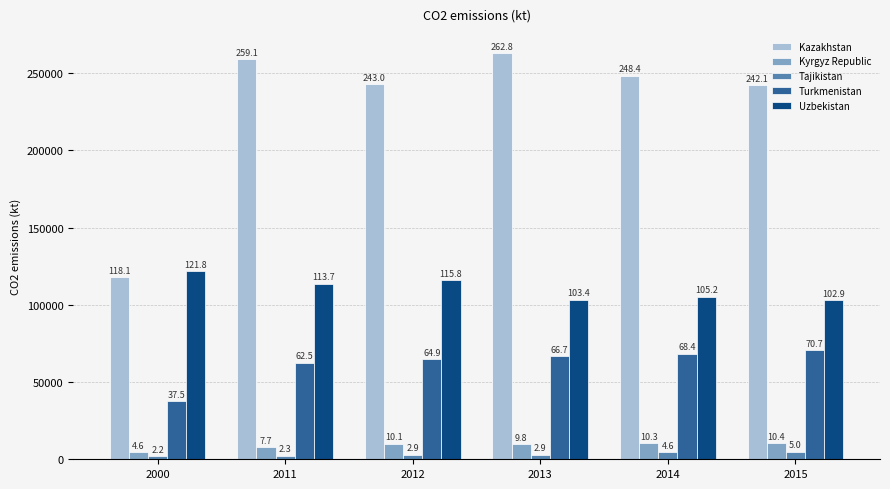

Where is Tajikistan nearest to the value 3621?

2012